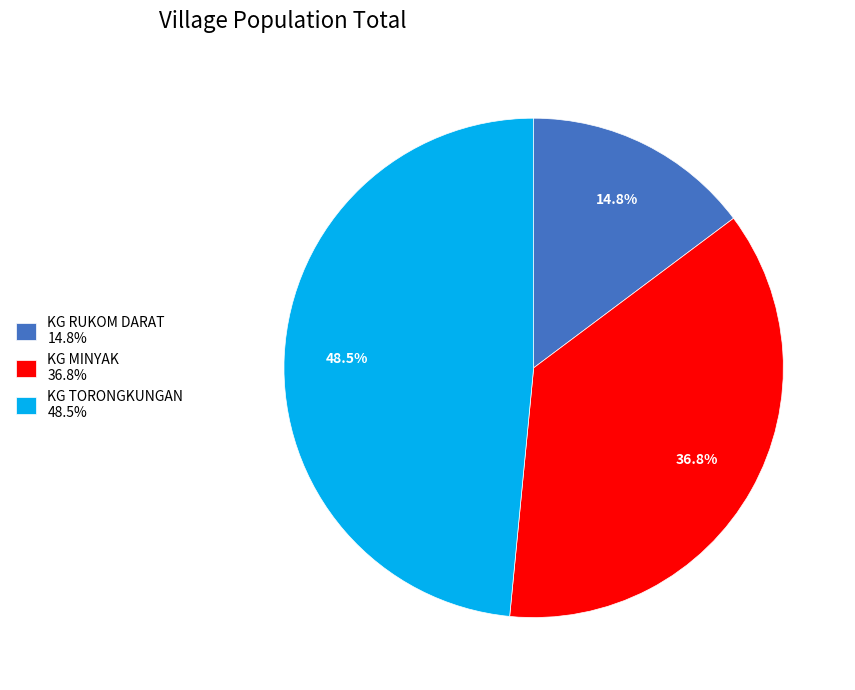

Rank the categories by value from highest to lowest.

KG TORONGKUNGAN, KG MINYAK, KG RUKOM DARAT